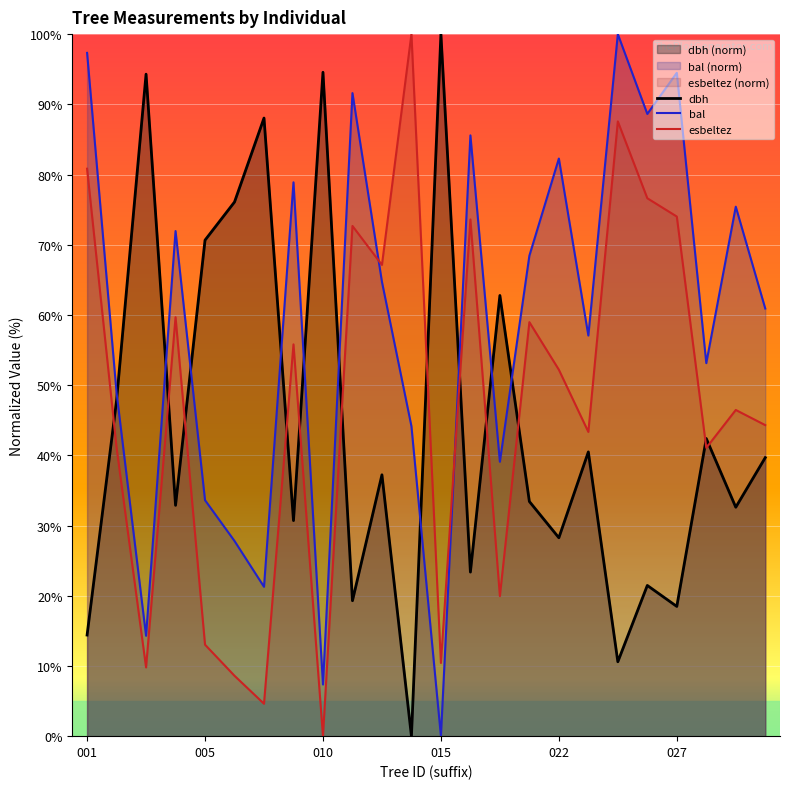

True or false: dbh has more than 1 points higher than both neighbors.

True